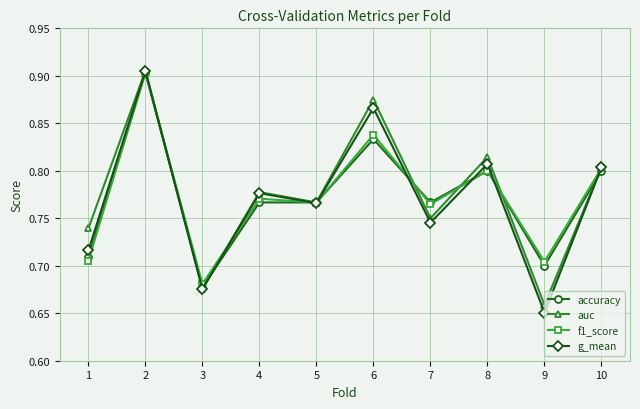

At which label is auc closest to 0?

9